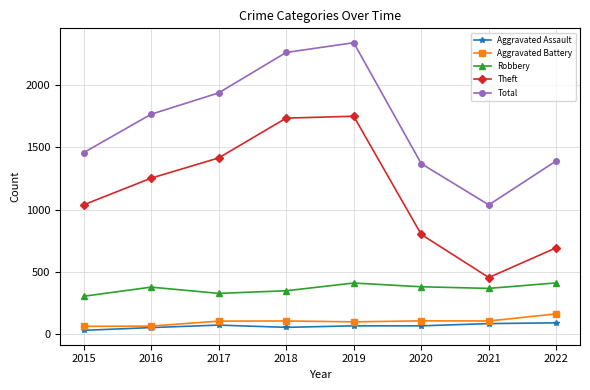

What is the sum of all Aggravated Assault values?

538